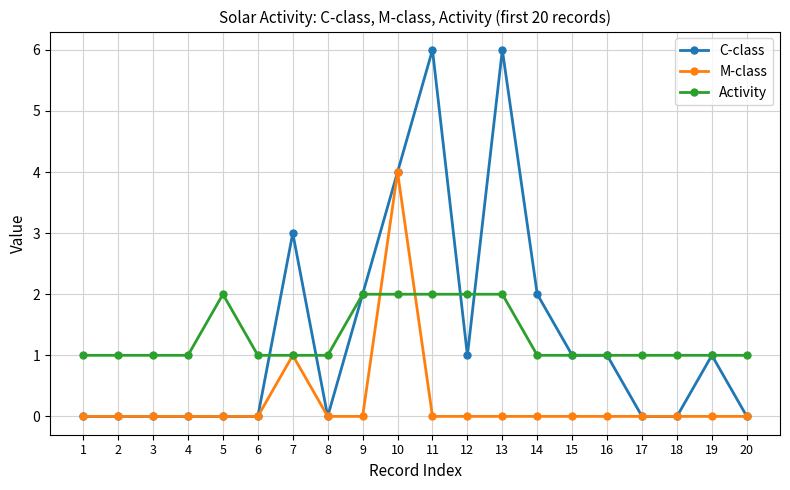

Read the C-class value at 16.

1